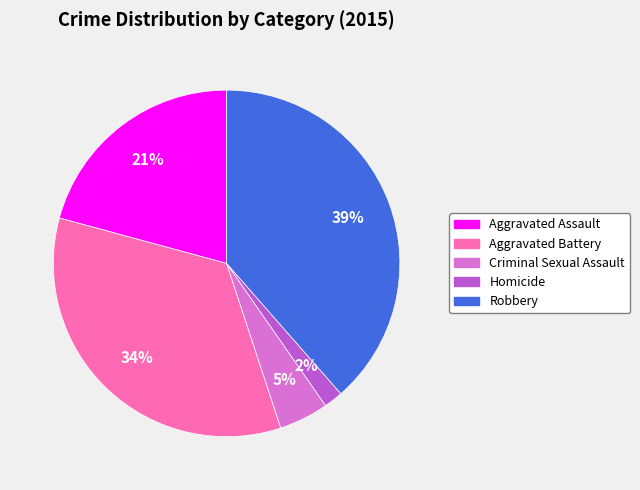

To the nearest percent, what is the difference between the largest and smallest slice percentages?

37%